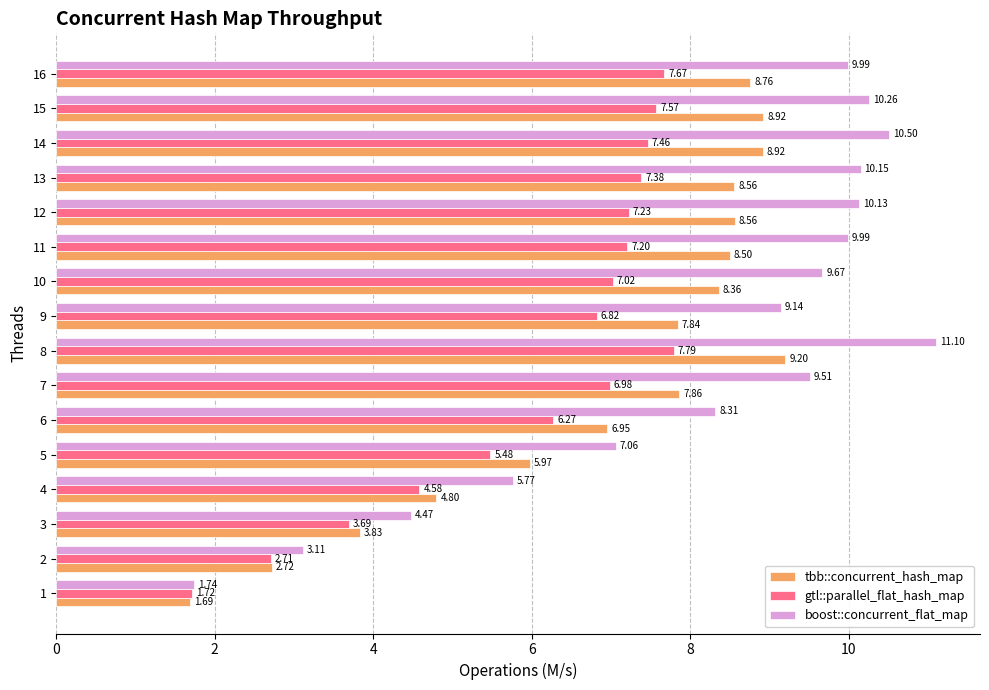

What is the spread (max minus min) of values at 3?

0.8